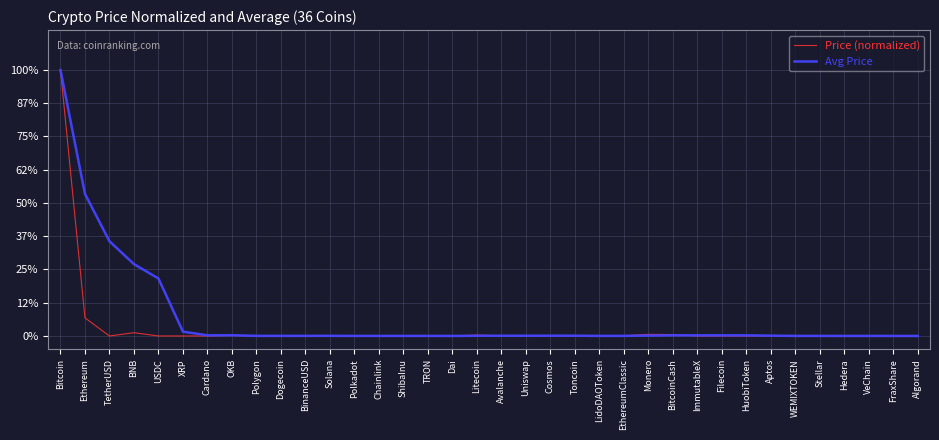

What are all the series names shown in the legend?

Price (normalized), Avg Price